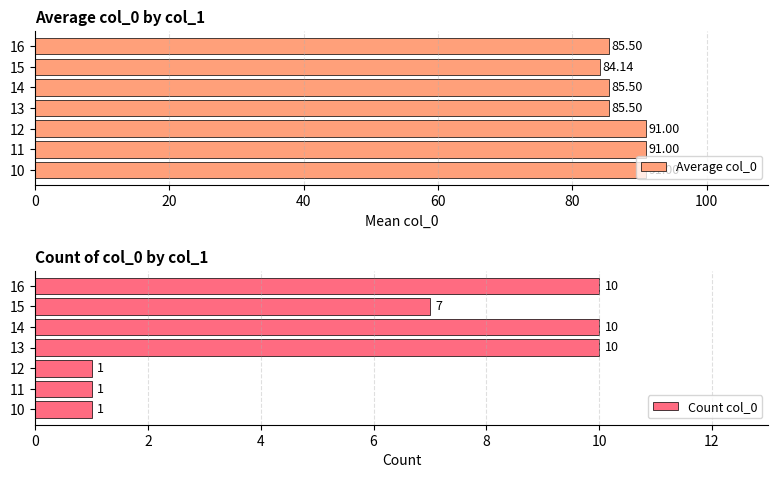

How many values in the Count col_0 series exceed 7?

3